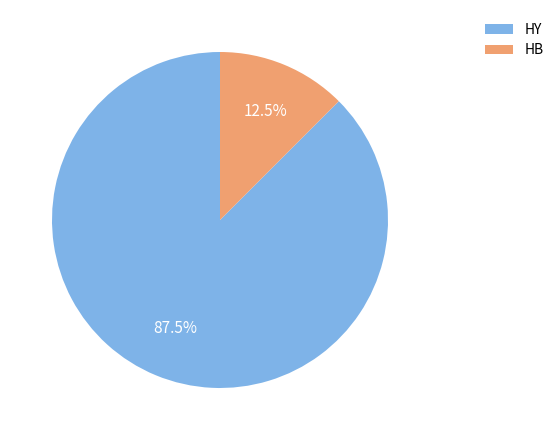

Is the sum of HY and HB greater than half?

Yes